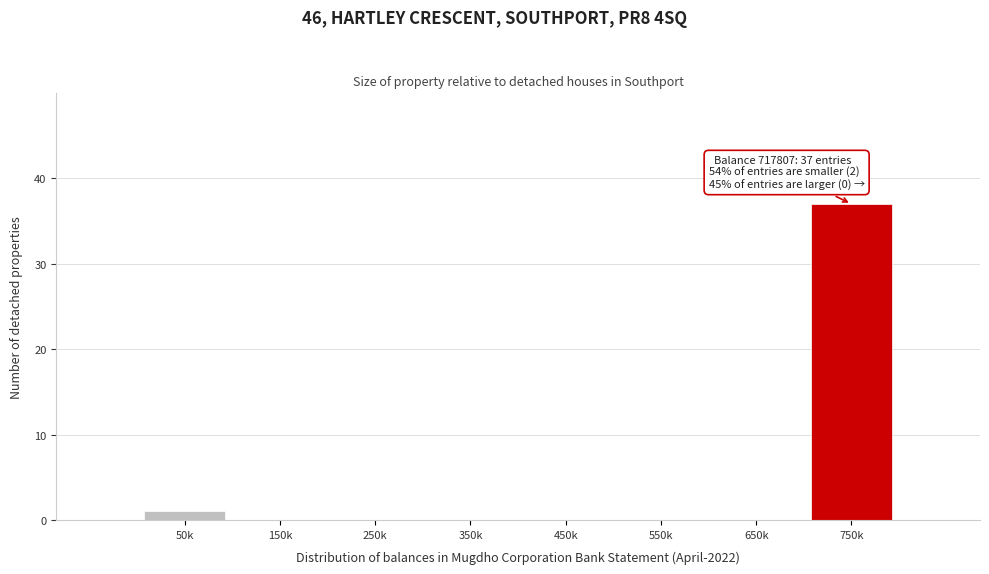

Reading left to right, transcribe all the data shown in this chart.

50k=1	150k=0	250k=0	350k=0	450k=0	550k=0	650k=0	750k=37